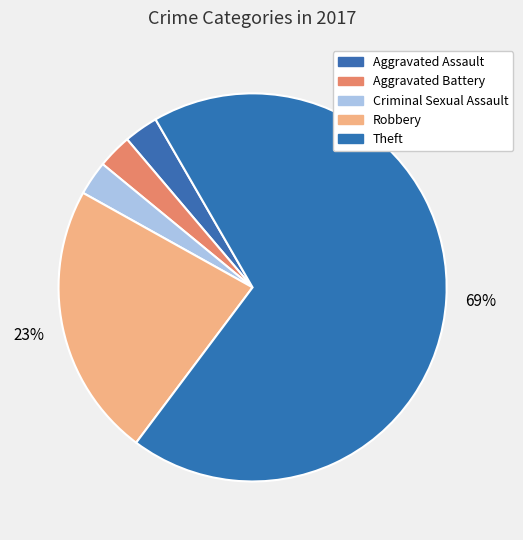

Combined, do Aggravated Assault and Aggravated Battery account for over 50%?

No